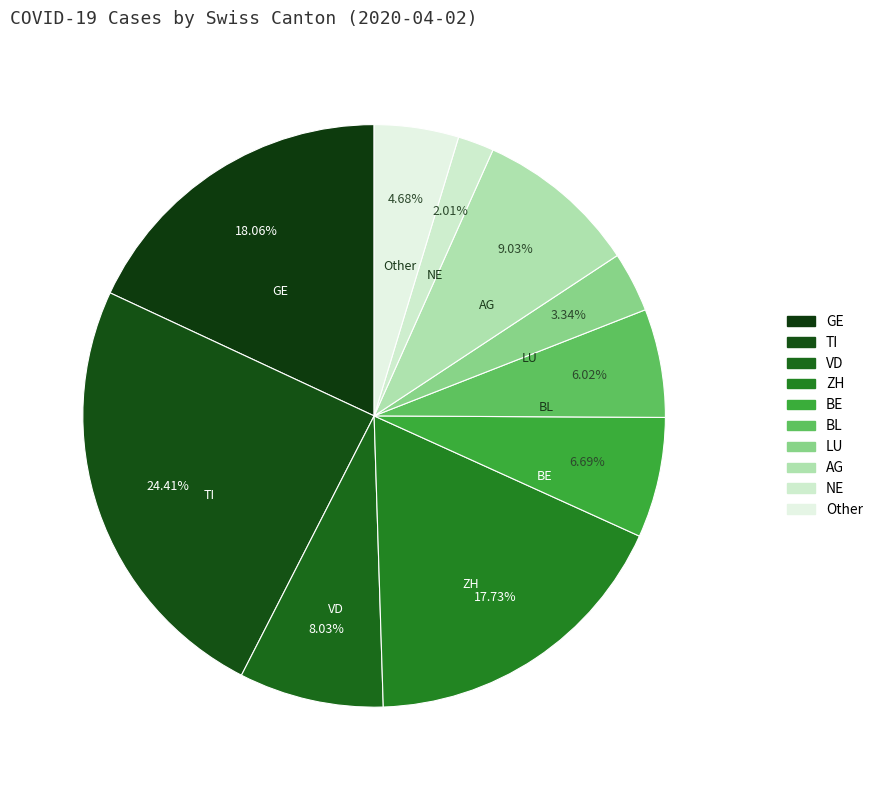

What percentage do NE and TI together represent?

26.4%